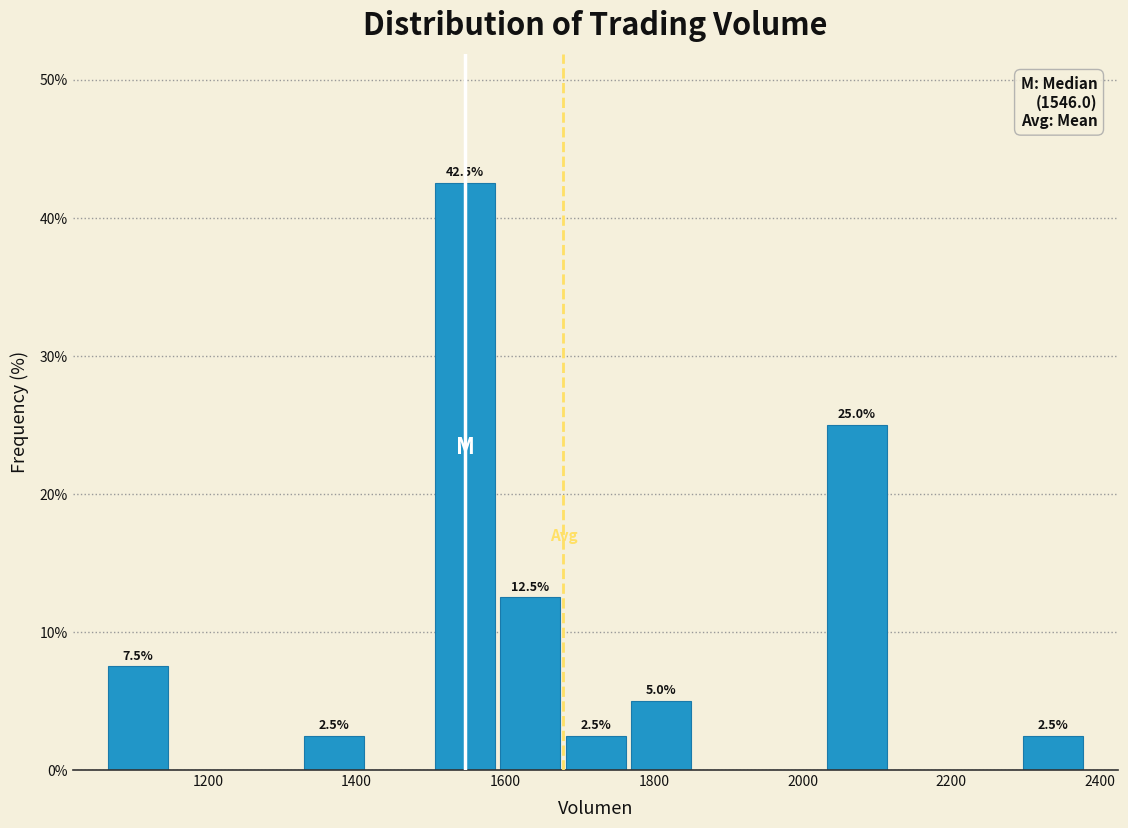

Which range on the x-axis has the tallest bar?

1500 to 1580